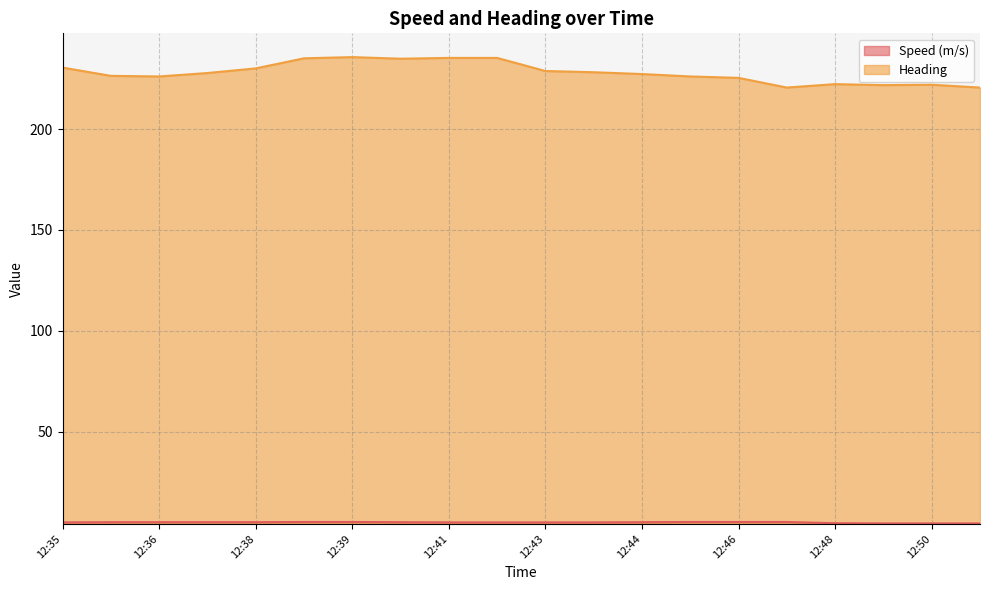

How many data points in Speed (m/s) are less than 5?

4